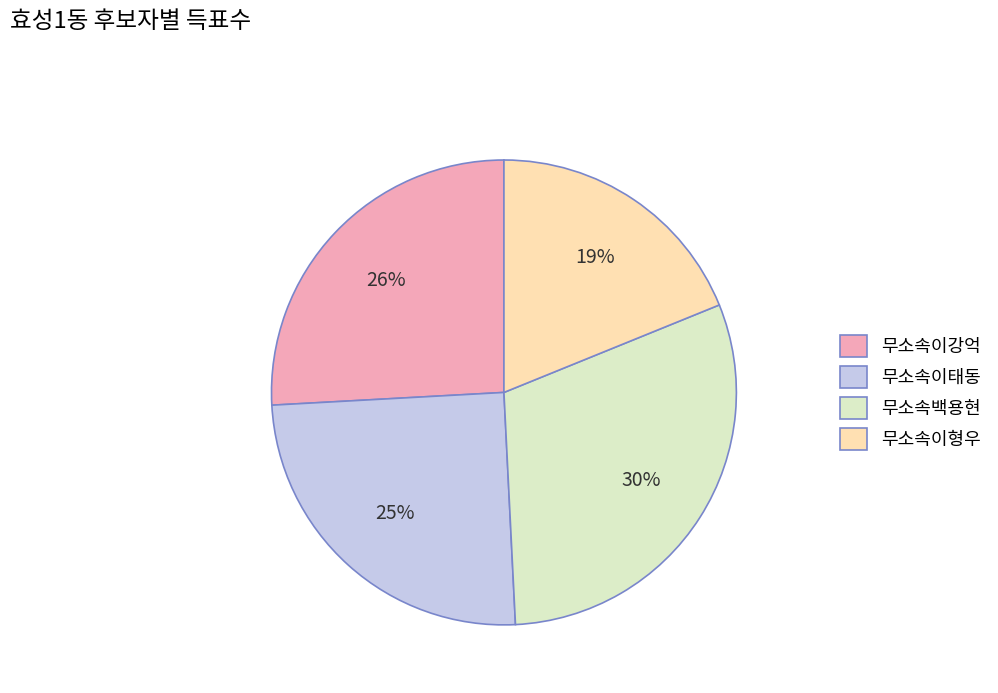

To the nearest percent, what is the combined percentage of 무소속이태동 and 무소속백용현?

55%